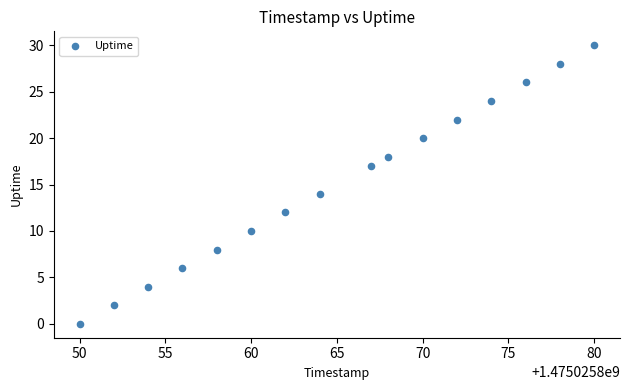

What is the range of Y values (max minus min)?

30